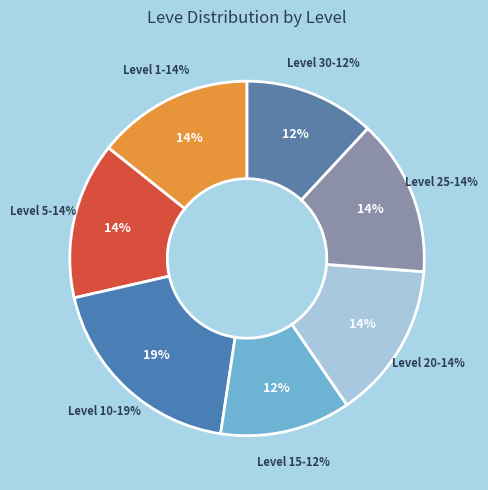

Is there a majority slice in this chart?

No